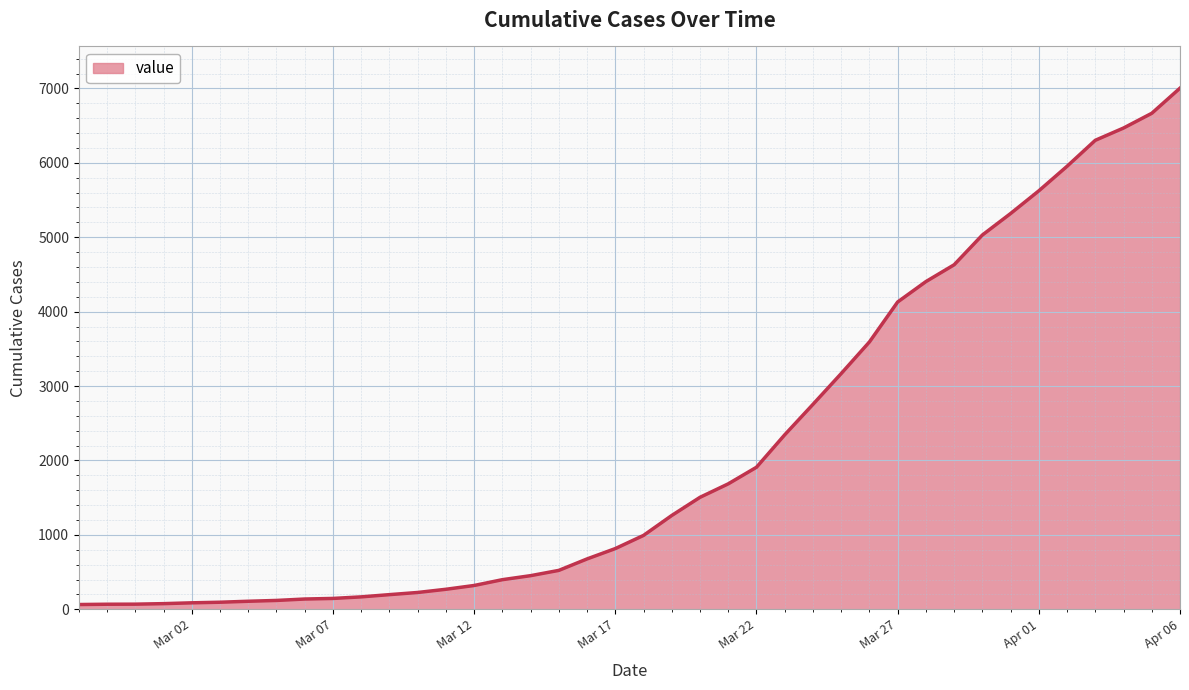

How many lines are shown in the chart?

1